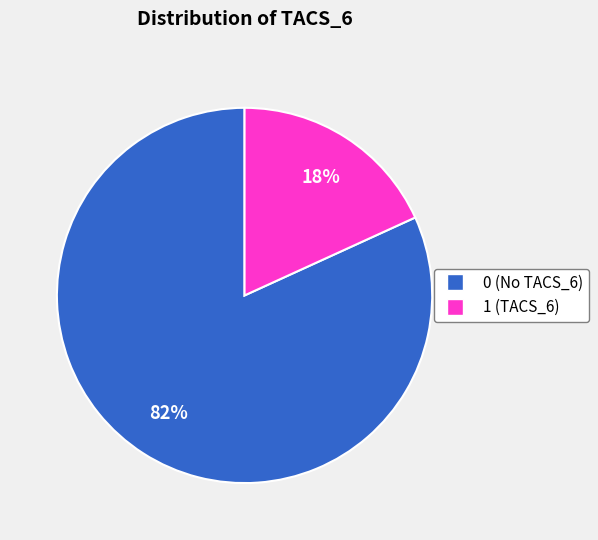

Rank the categories by value from lowest to highest.

1 (TACS_6), 0 (No TACS_6)